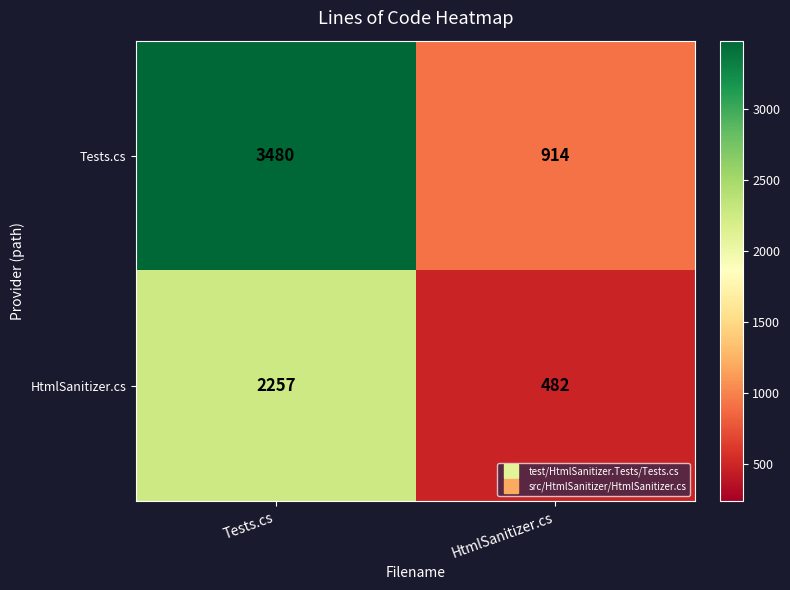

Reading left to right, transcribe all the data shown in this chart.

Tests.cs: Tests.cs=3480	HtmlSanitizer.cs=914
HtmlSanitizer.cs: Tests.cs=2257	HtmlSanitizer.cs=482